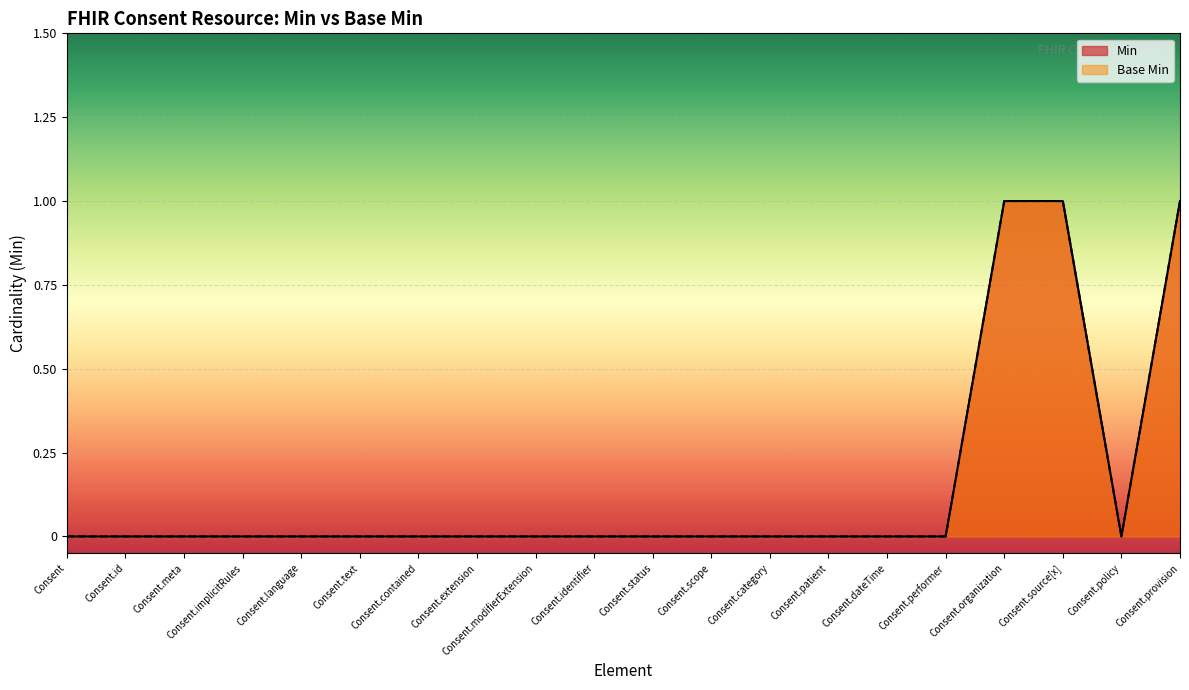

Reading left to right, transcribe all the data shown in this chart.

Min: Consent=0	Consent.id=0	Consent.meta=0	Consent.implicitRules=0	Consent.language=0	Consent.text=0	Consent.contained=0	Consent.extension=0	Consent.modifierExtension=0	Consent.identifier=0	Consent.status=0	Consent.scope=0	Consent.category=0	Consent.patient=0	Consent.dateTime=0	Consent.performer=0	Consent.organization=1	Consent.source[x]=1	Consent.policy=0	Consent.provision=1
Base Min: Consent=0	Consent.id=0	Consent.meta=0	Consent.implicitRules=0	Consent.language=0	Consent.text=0	Consent.contained=0	Consent.extension=0	Consent.modifierExtension=0	Consent.identifier=0	Consent.status=0	Consent.scope=0	Consent.category=0	Consent.patient=0	Consent.dateTime=0	Consent.performer=0	Consent.organization=1	Consent.source[x]=1	Consent.policy=0	Consent.provision=1